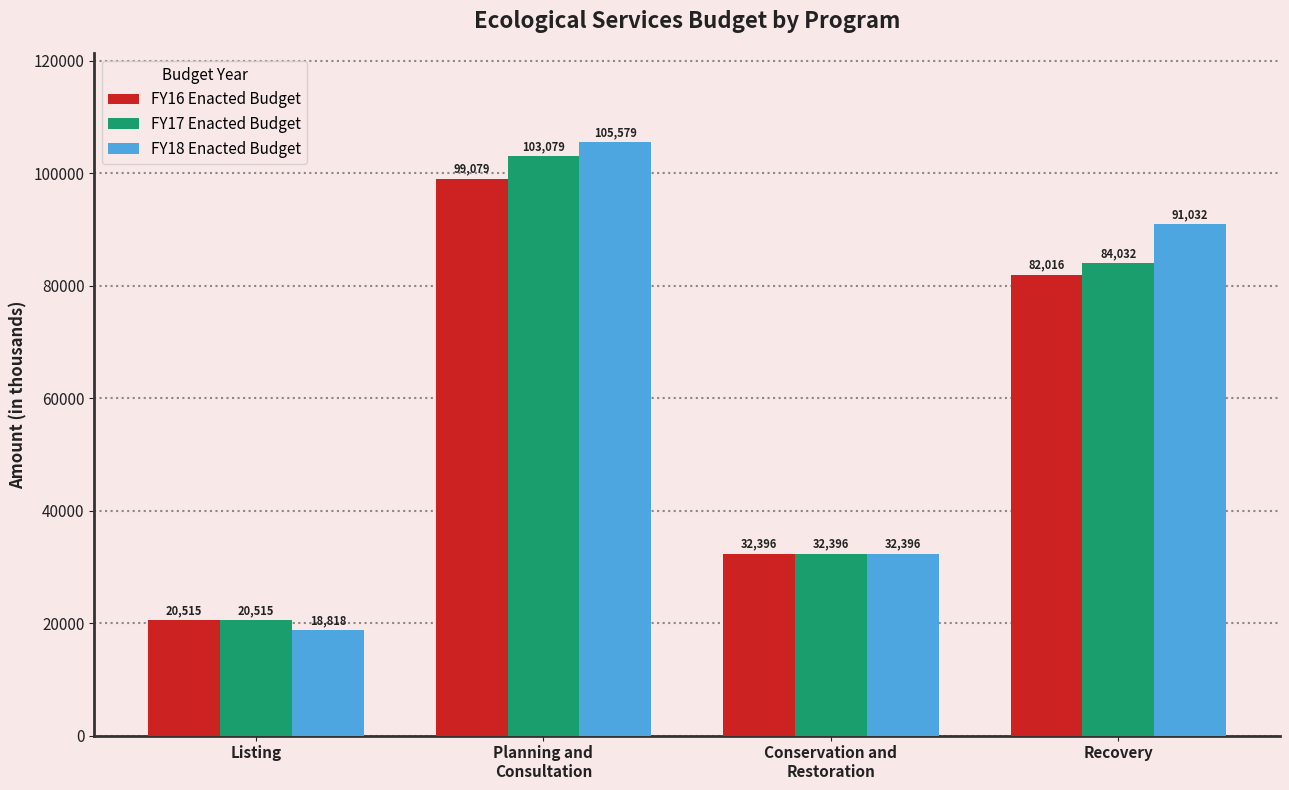

At which category is the sum across all series the highest?

Planning and
Consultation